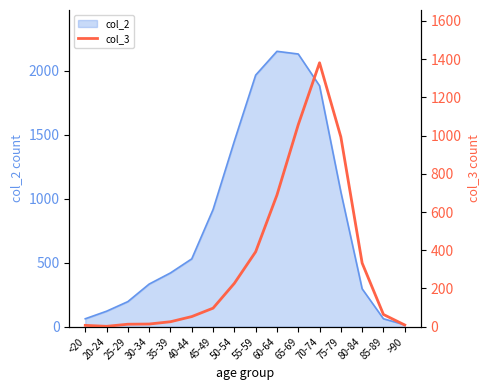

Is it true that the value at 75-79 is 993?

True